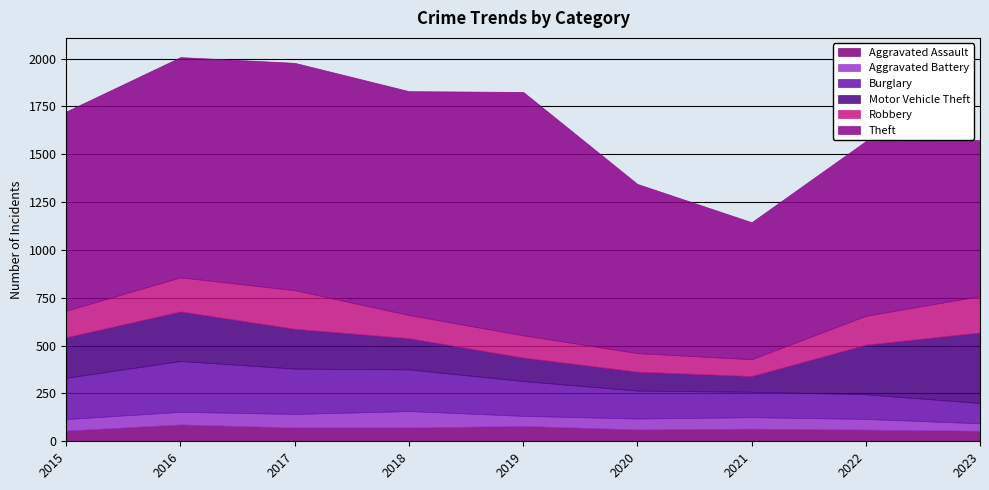

At which category does Aggravated Battery reach its first local valley?

2019